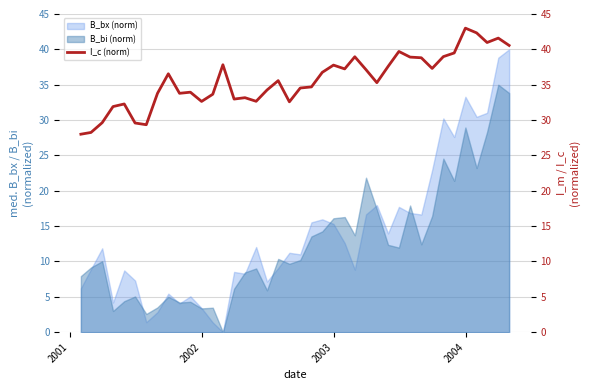

What is the maximum value for B_bi (norm)?

35.0